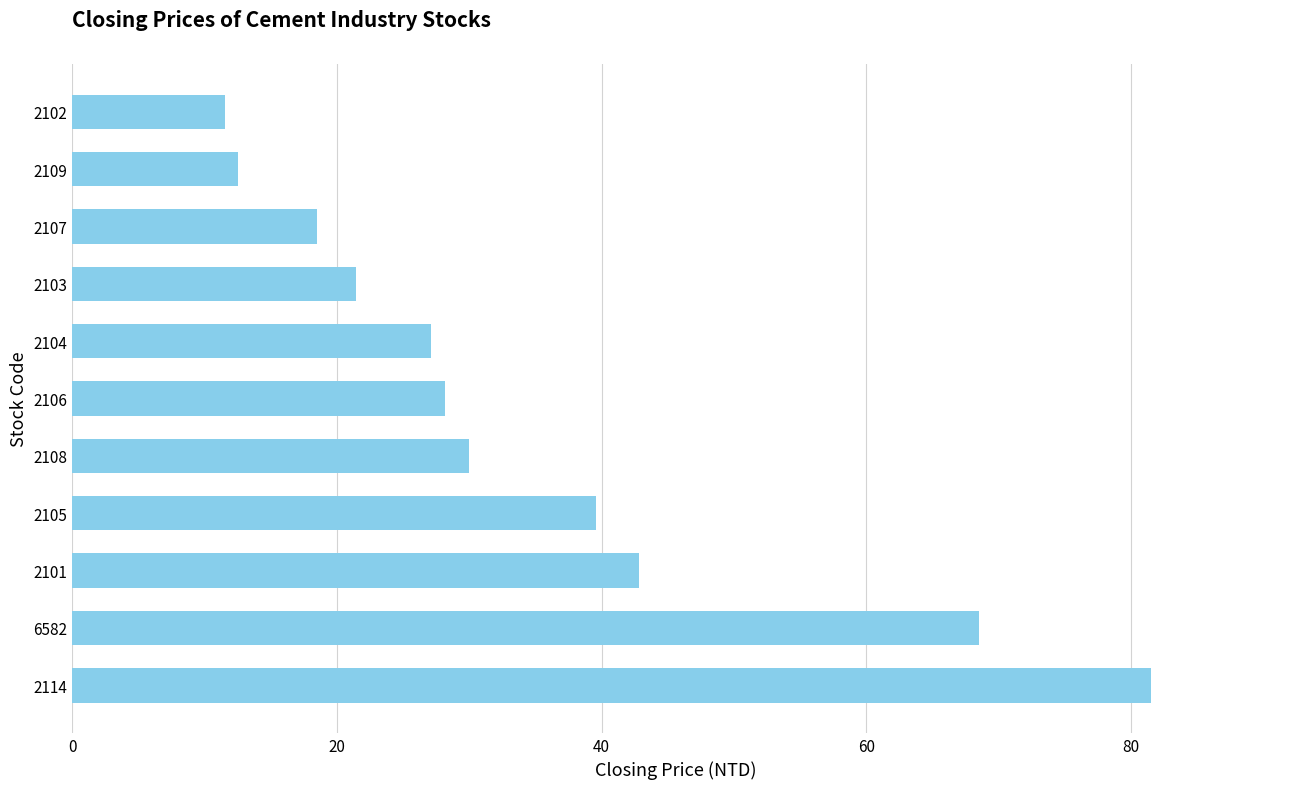

Where is the data nearest to the value 46?

2101